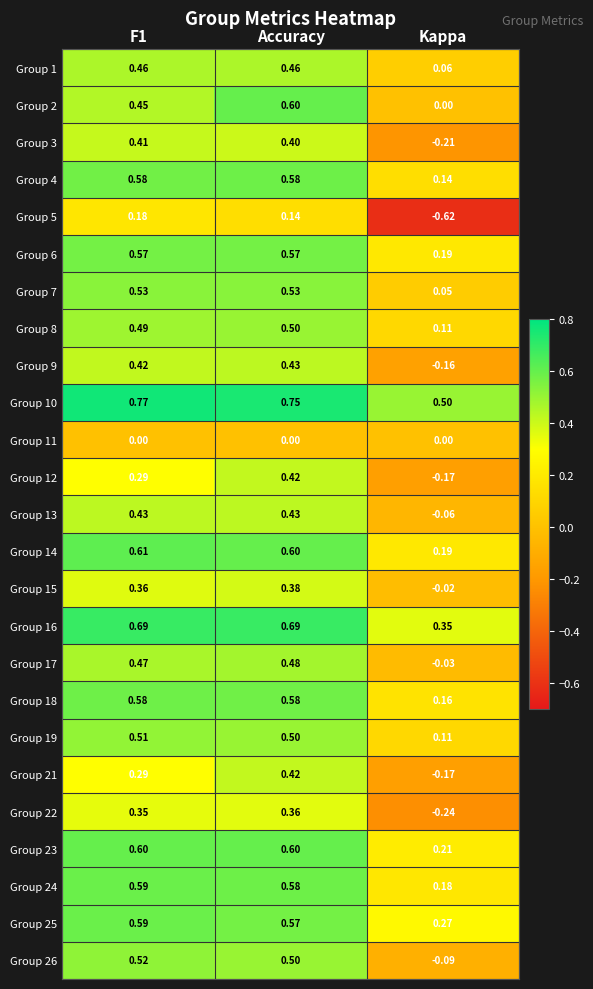

At which label is Group 13 closest to 0?

Kappa